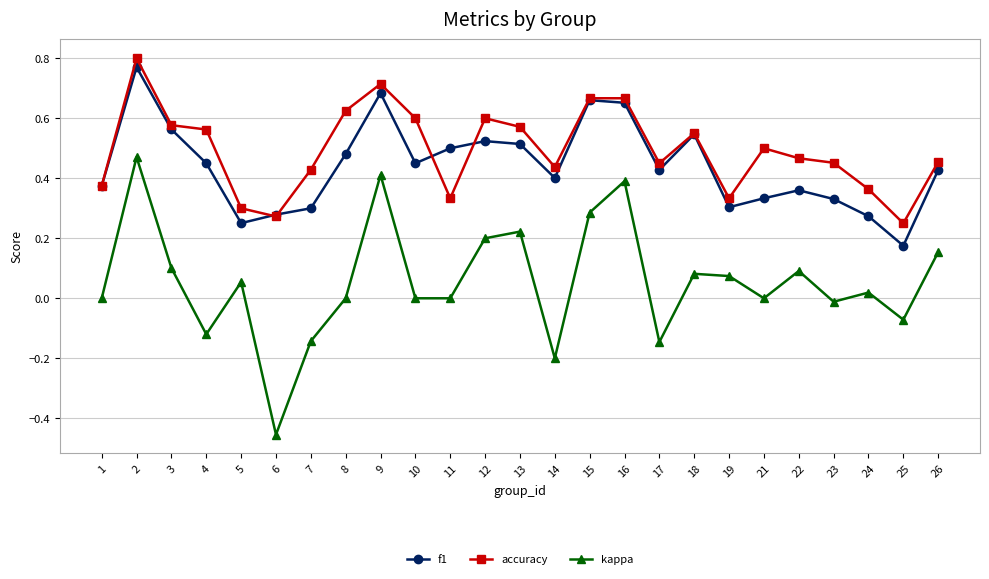

Is it true that accuracy equals 0.1 at 11?

False